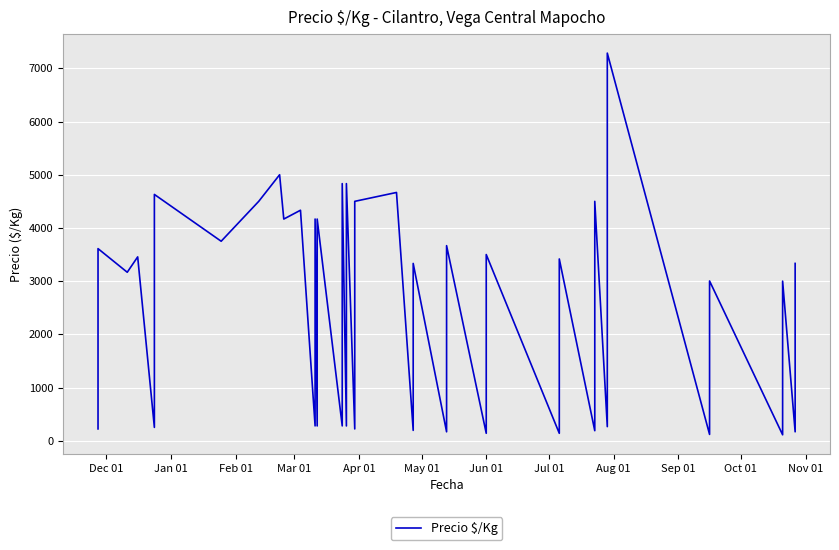

How many values exceed 3333?

19